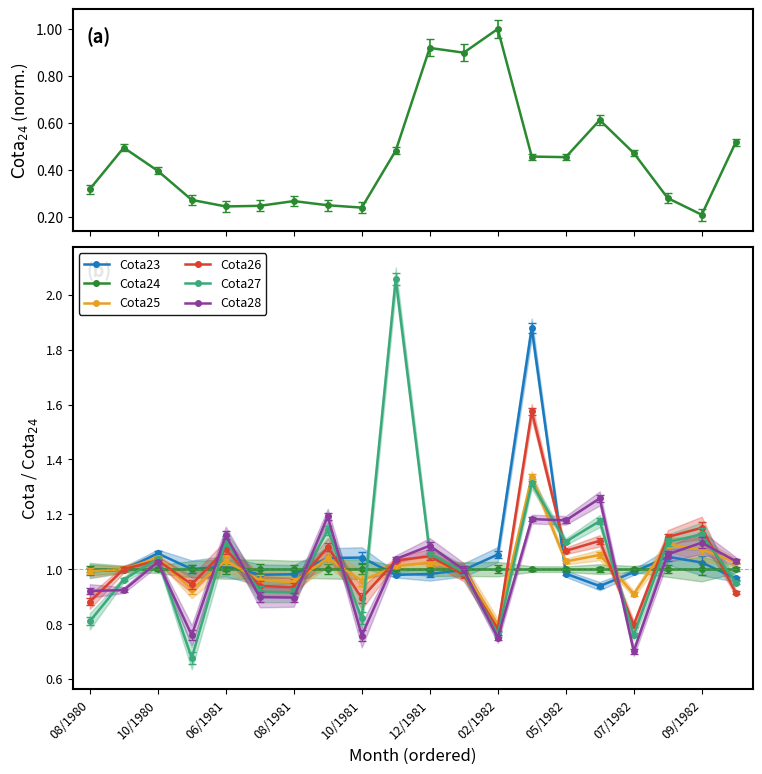

Is it true that Cota26 equals 1.8 at 12/1981?

False